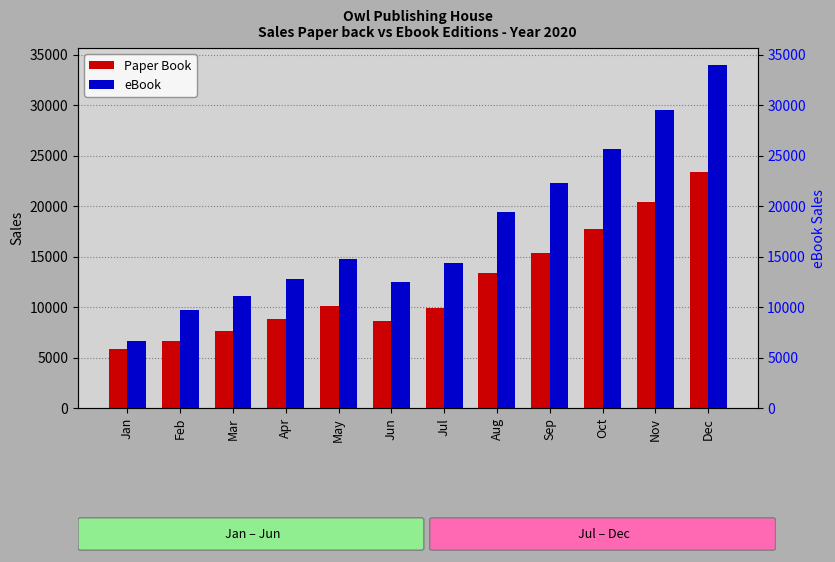

At which label does eBook first exceed 14710?

Aug